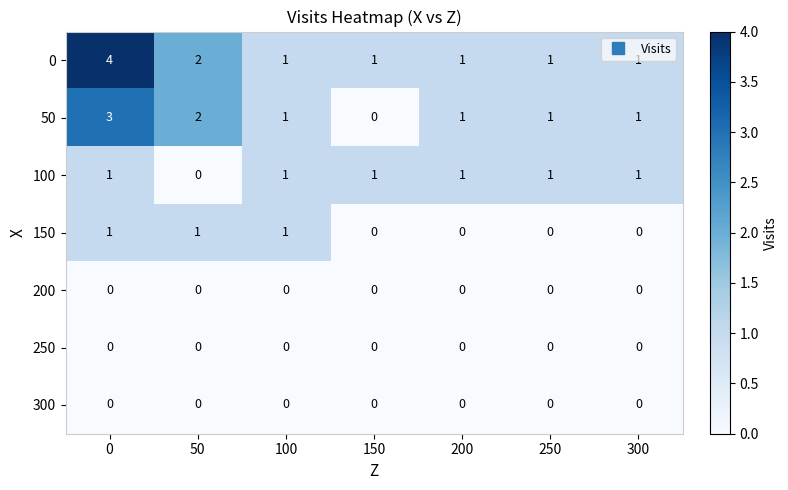

The value of 250 at 300 is 0. True or false?

True